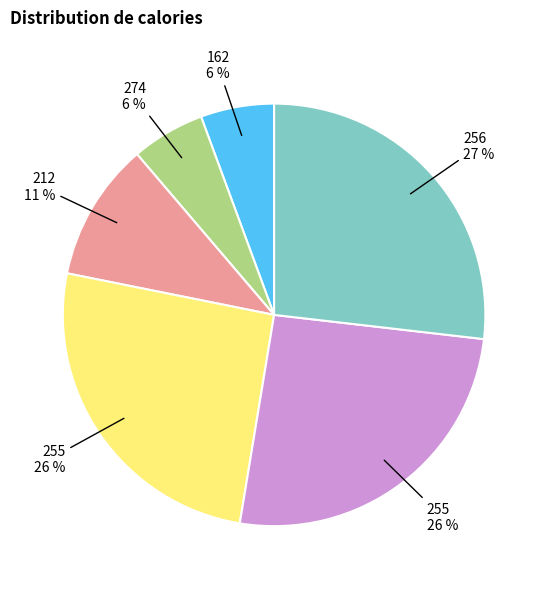

How many segments does this pie chart have?

6